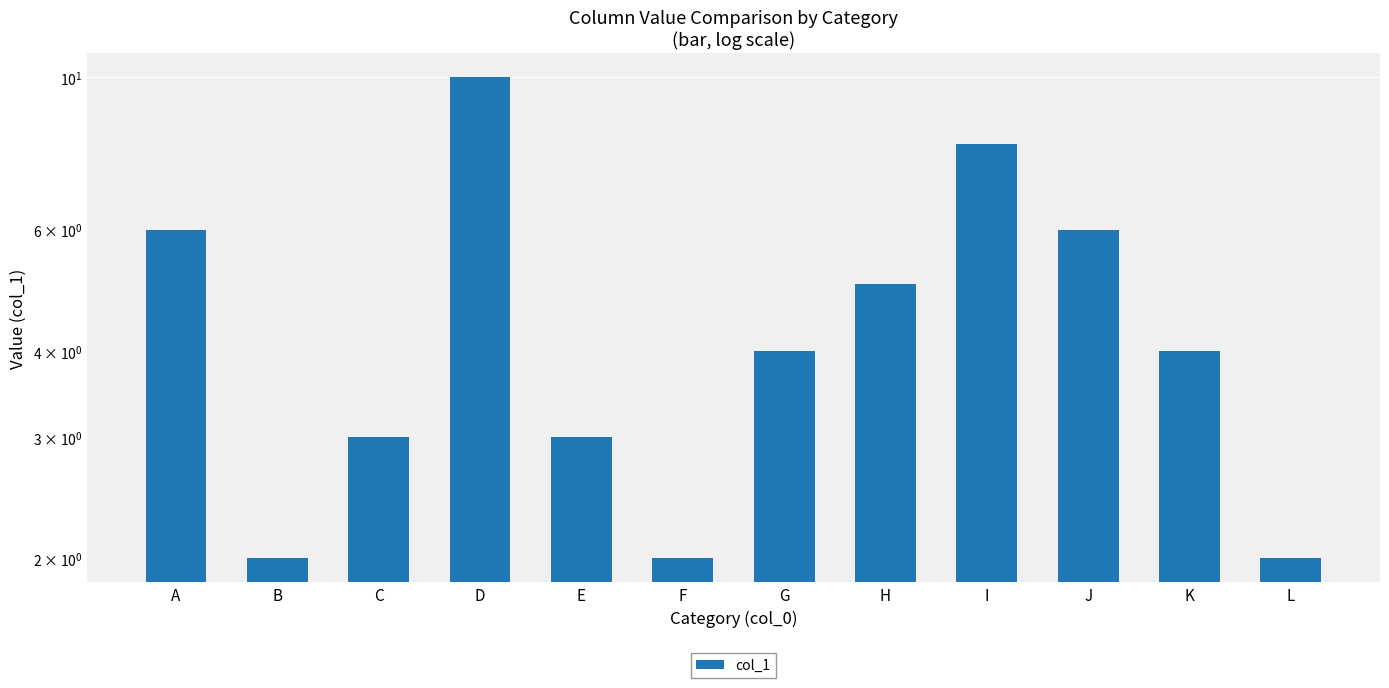

Rank the categories by value from highest to lowest.

D, I, A, J, H, G, K, C, E, B, F, L